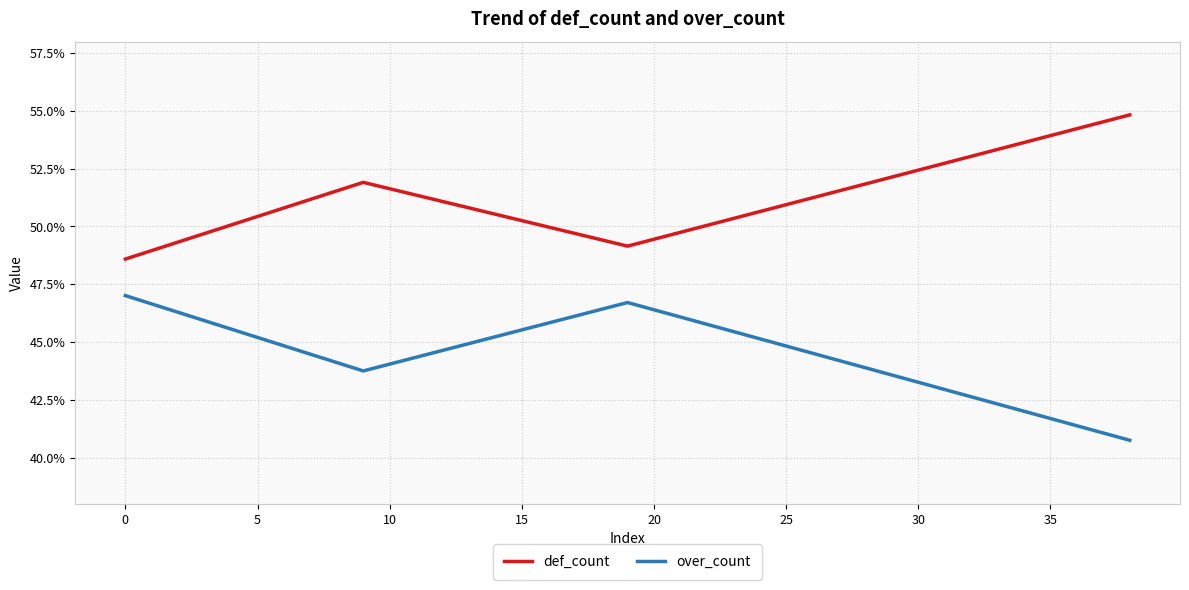

Which series has the largest total across all categories?

def_count